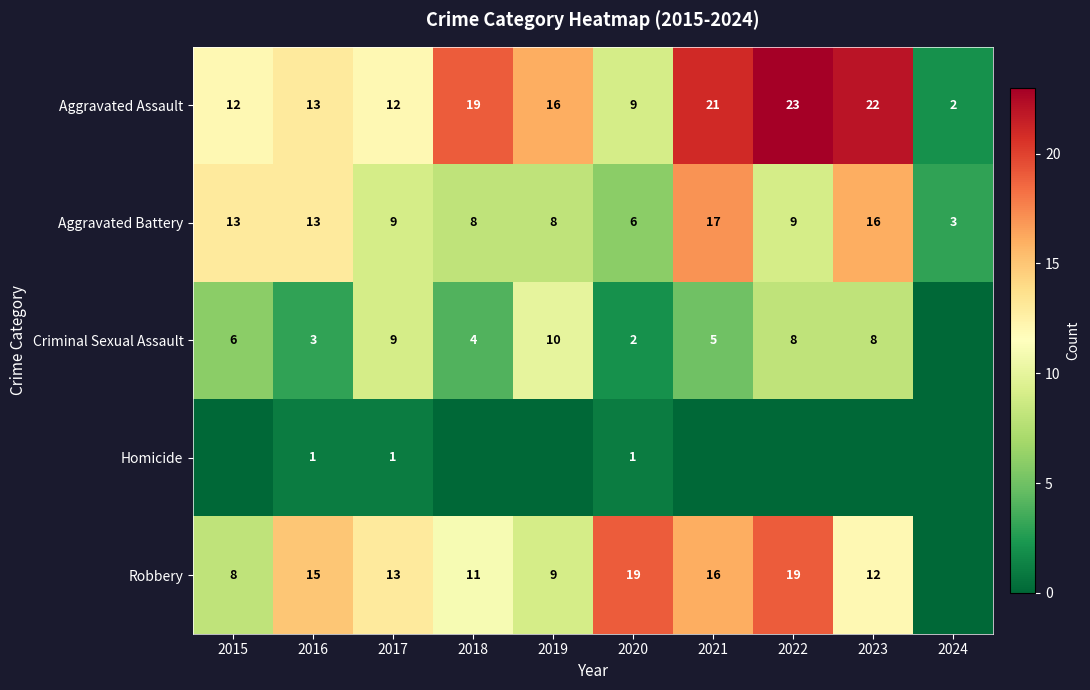

Which category has the lowest value across all series?

2024